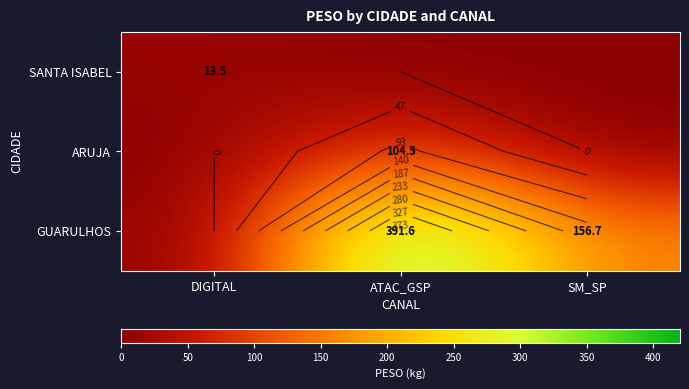

At which category is the sum across all series the highest?

ATAC_GSP